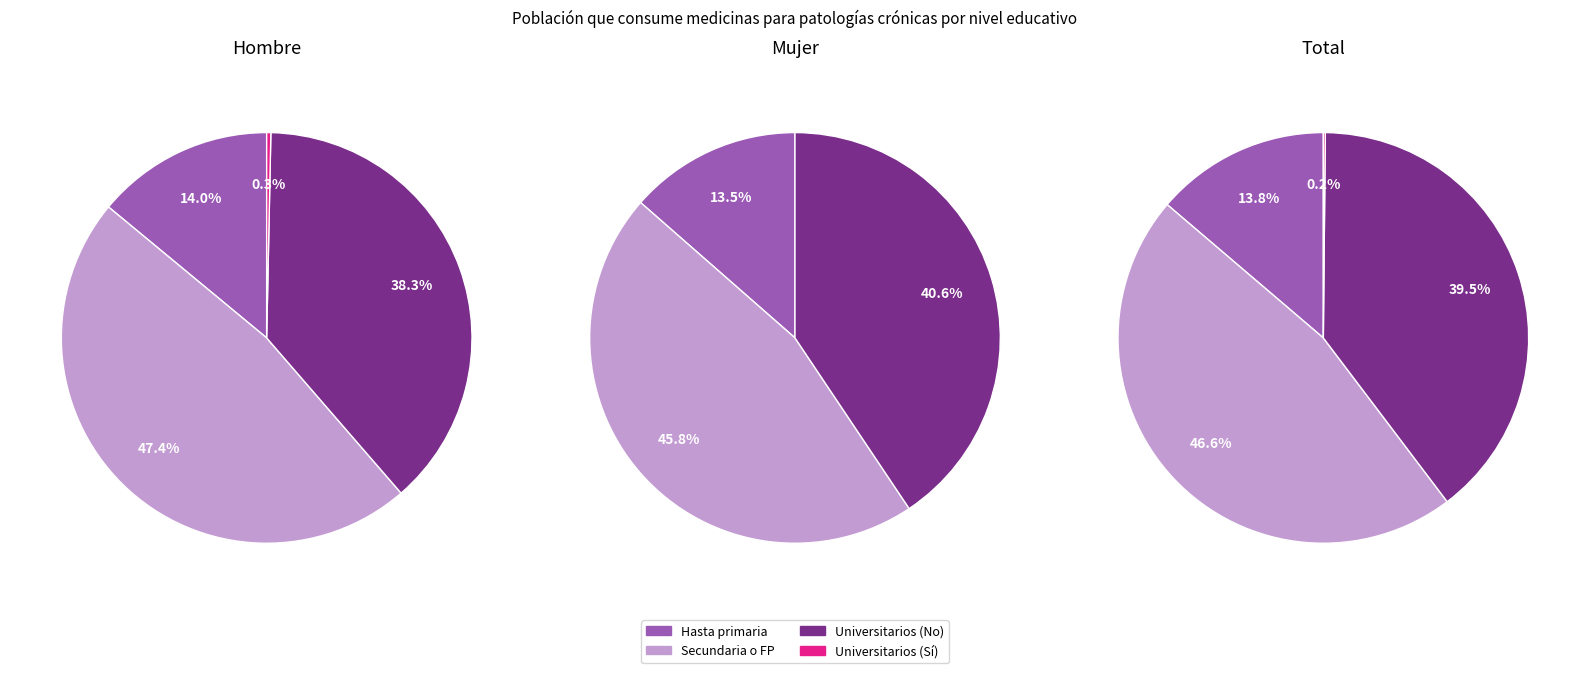

Which category has the smallest portion of the pie?

Sí